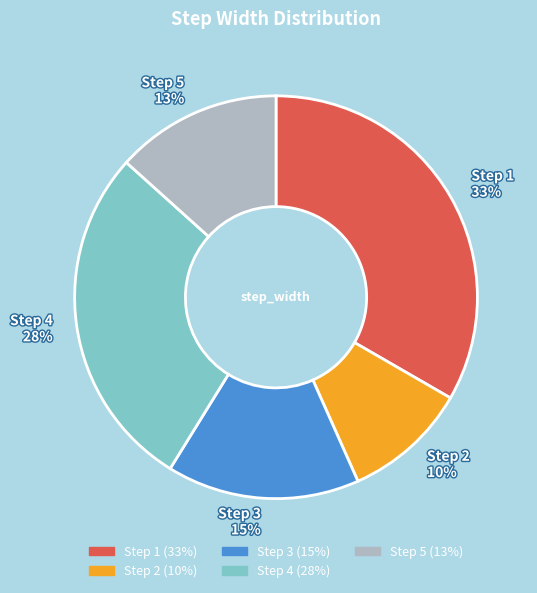

Rank the categories by value from lowest to highest.

Step 2 10%, Step 5 13%, Step 3 15%, Step 4 28%, Step 1 33%